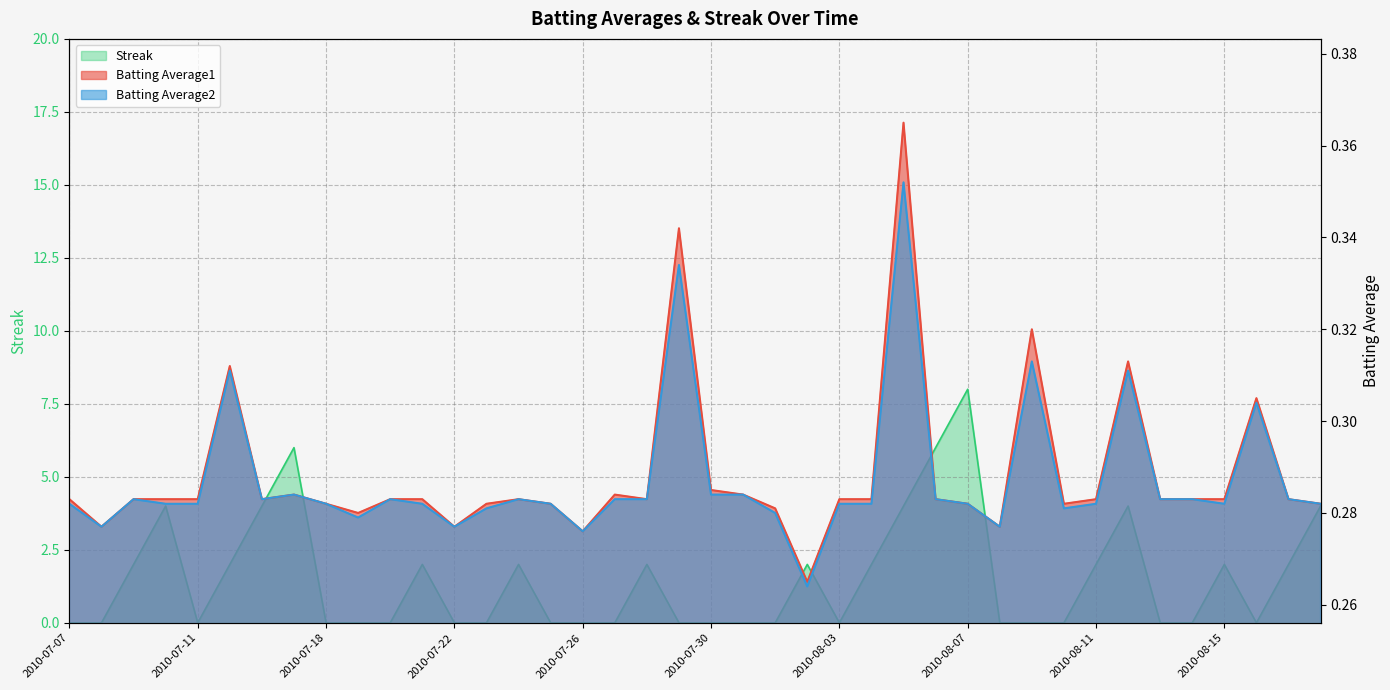

Where do Streak and Batting Average1 first cross each other?

2010-07-08 and 2010-07-09